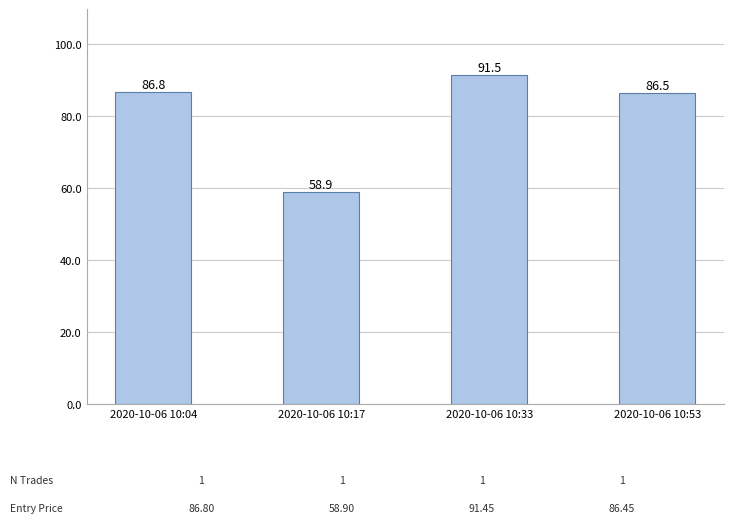

True or false: the data shows 137.5 at 2020-10-06 10:33.

False